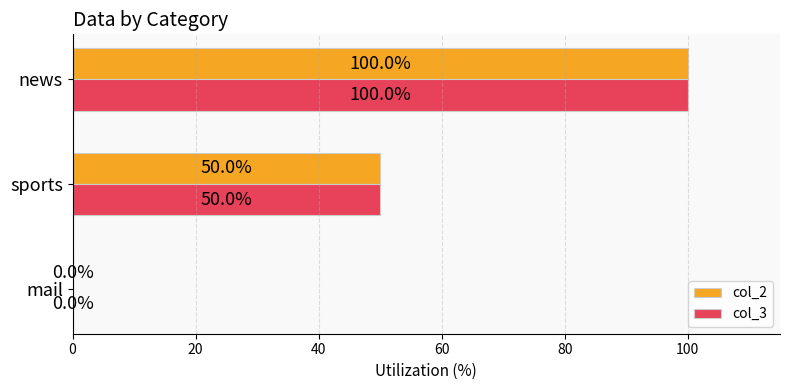

At which category is the sum across all series the highest?

news